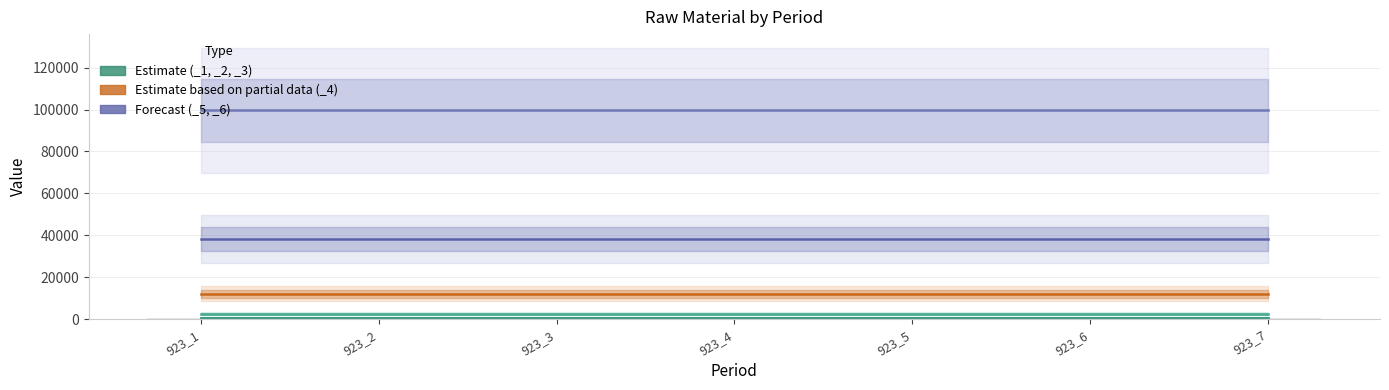

Reading right to left, what are all the values shown in this chart?

_1: 923_7=464	923_6=464	923_5=464	923_4=464	923_3=464	923_2=464	923_1=464
_2: 923_7=495	923_6=495	923_5=495	923_4=495	923_3=495	923_2=495	923_1=495
_3: 923_7=2498	923_6=2498	923_5=2498	923_4=2498	923_3=2498	923_2=2498	923_1=2498
_4: 923_7=12050	923_6=12050	923_5=12050	923_4=12050	923_3=12050	923_2=12050	923_1=12050
_5: 923_7=38269	923_6=38269	923_5=38269	923_4=38269	923_3=38269	923_2=38269	923_1=38269
_6: 923_7=99621	923_6=99621	923_5=99621	923_4=99621	923_3=99621	923_2=99621	923_1=99621